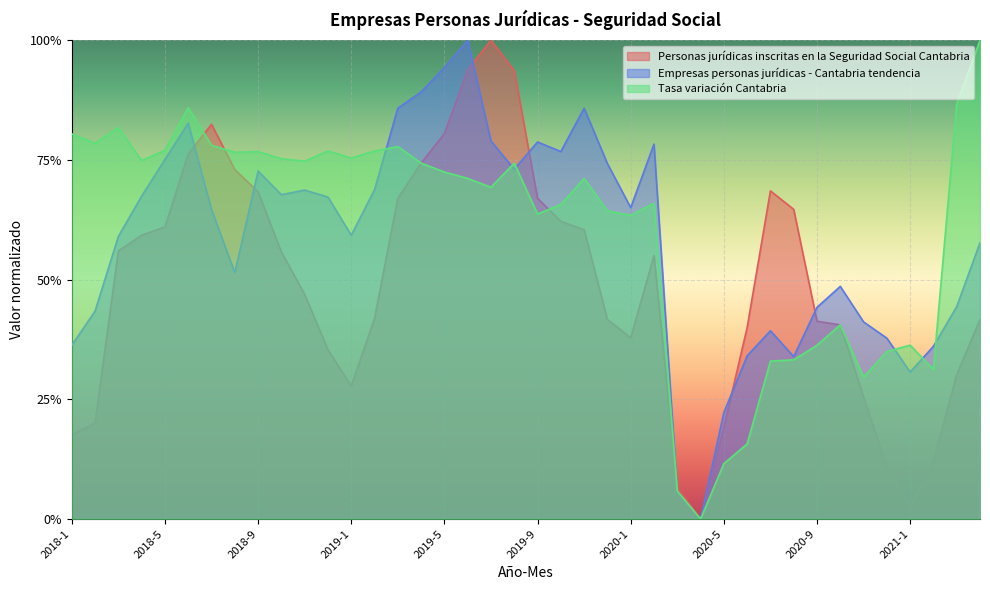

What is the difference between the Tasa variación Cantabria values at 2018-12 and 2019-9?

0.1